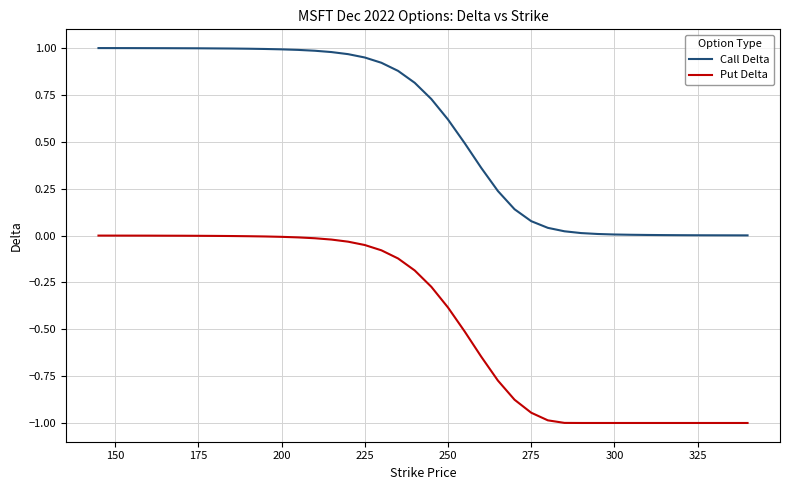

List the series in order of their peak value, highest first.

Call Delta, Put Delta